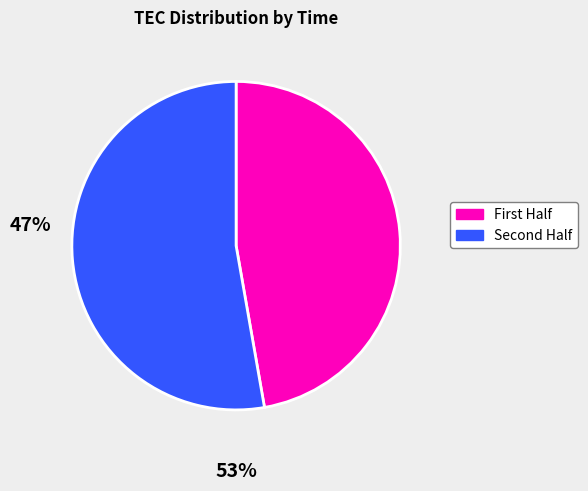

Is there a majority slice in this chart?

Yes